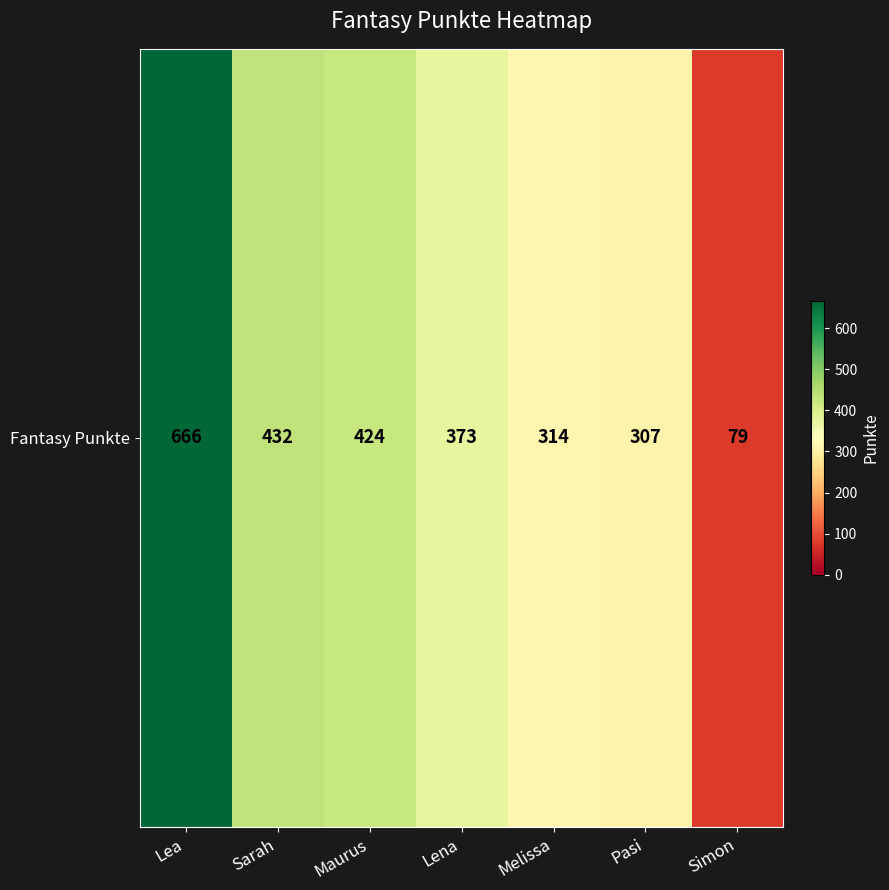

List the labels in order of value, smallest first.

Simon, Pasi, Melissa, Lena, Maurus, Sarah, Lea